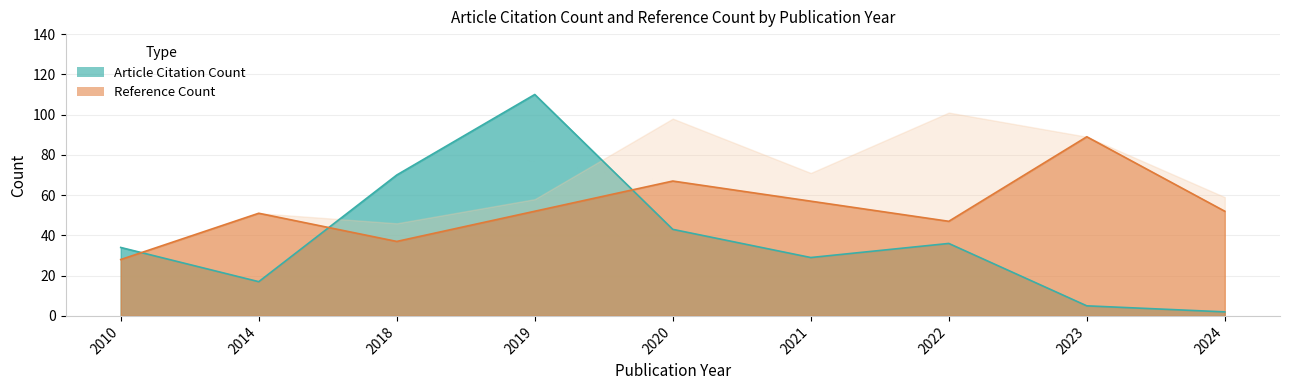

How many data points in Article Citation Count are above 34?

4